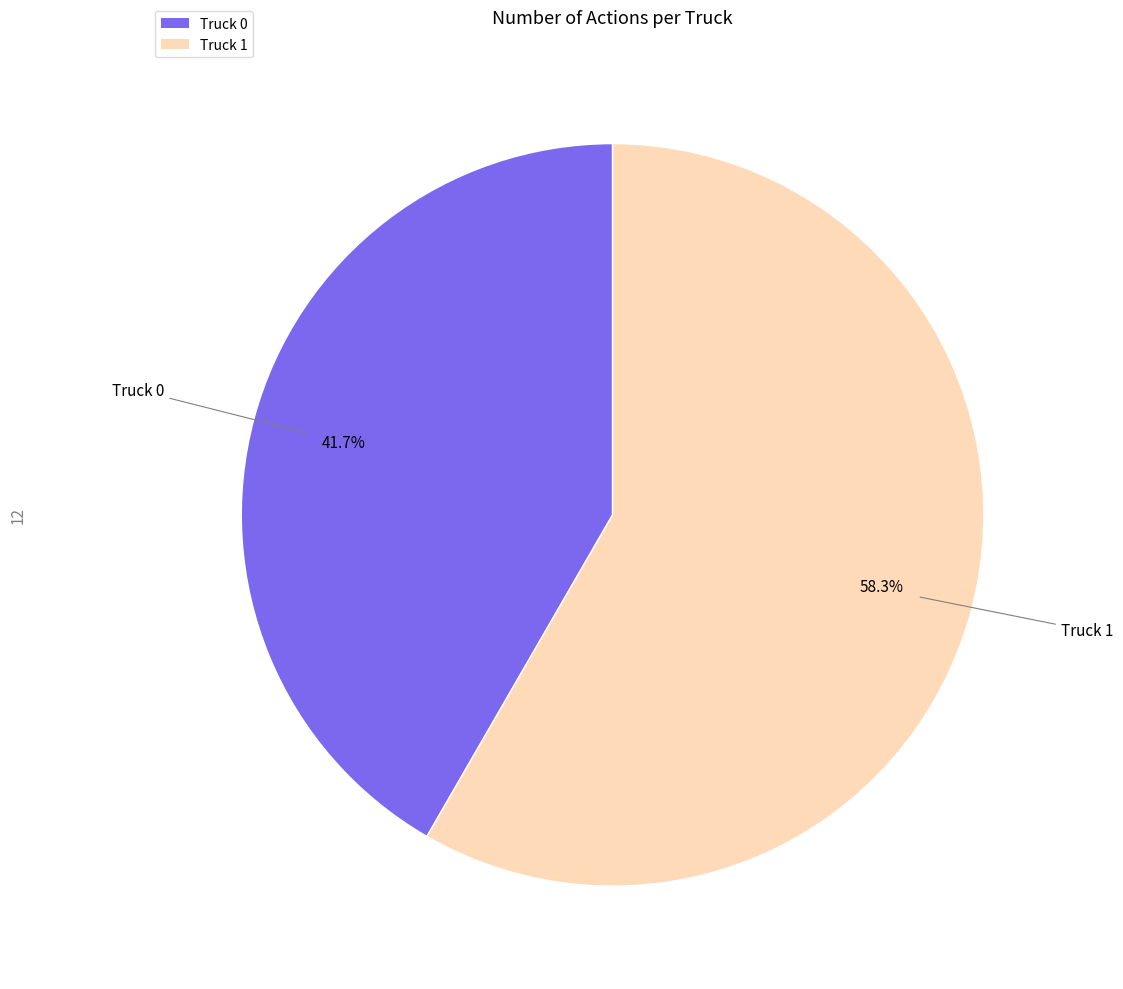

To the nearest percent, what percentage of the pie is Truck 0?

42%